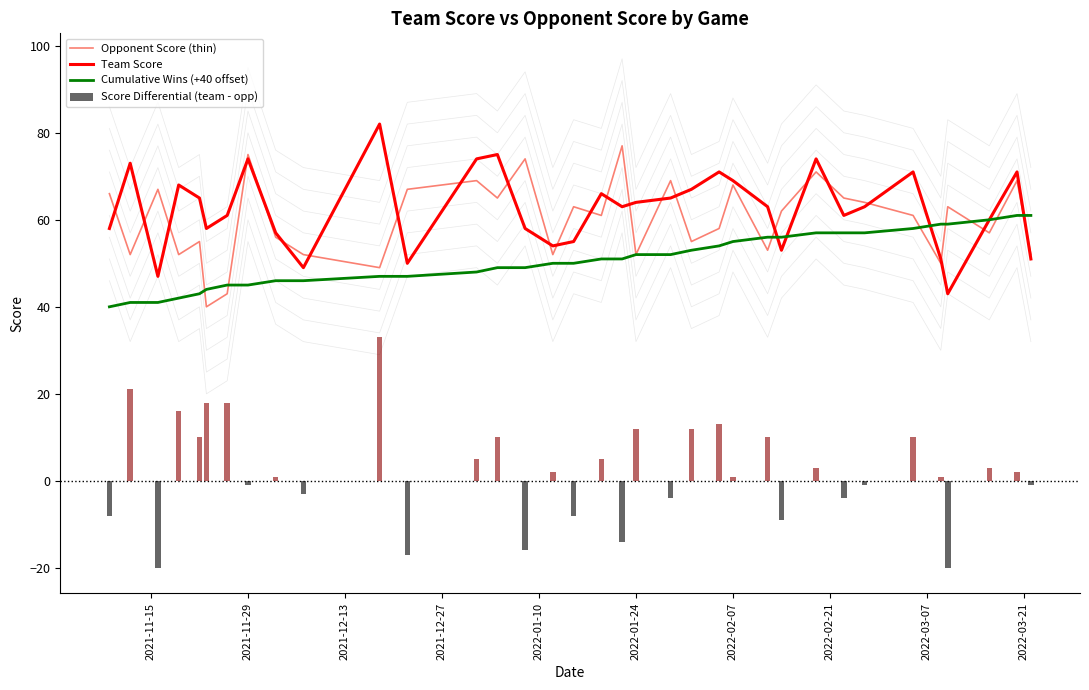

Reading left to right, transcribe all the data shown in this chart.

Opponent Score (thin): 66	52	67	52	55	40	43	75	56	52	49	67	69	65	74	52	63	61	77	52	69	55	58	68	53	62	71	65	64	61	50	63	57	69	52
Team Score: 58	73	47	68	65	58	61	74	57	49	82	50	74	75	58	54	55	66	63	64	65	67	71	69	63	53	74	61	63	71	51	43	60	71	51
Cumulative Wins (+40 offset): 40	41	41	42	43	44	45	45	46	46	47	47	48	49	49	50	50	51	51	52	52	53	54	55	56	56	57	57	57	58	59	59	60	61	61
Score Differential (team - opp): -8	21	-20	16	10	18	18	-1	1	-3	33	-17	5	10	-16	2	-8	5	-14	12	-4	12	13	1	10	-9	3	-4	-1	10	1	-20	3	2	-1